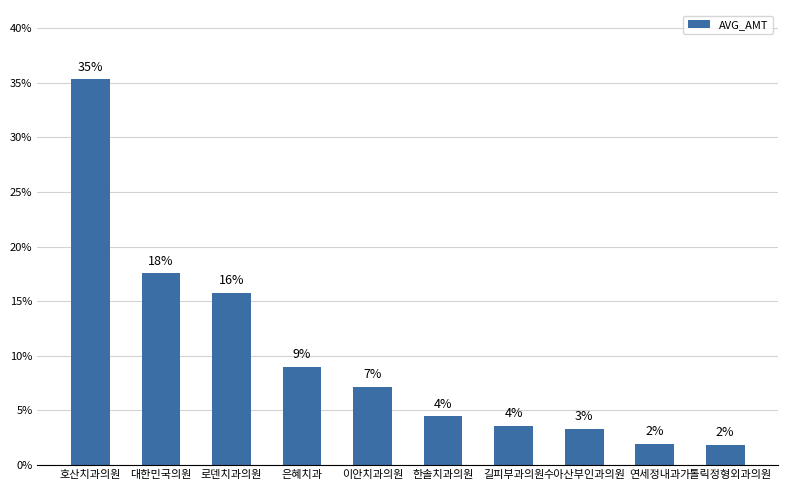

What is the label of the 7th bar from the right?

은혜치과